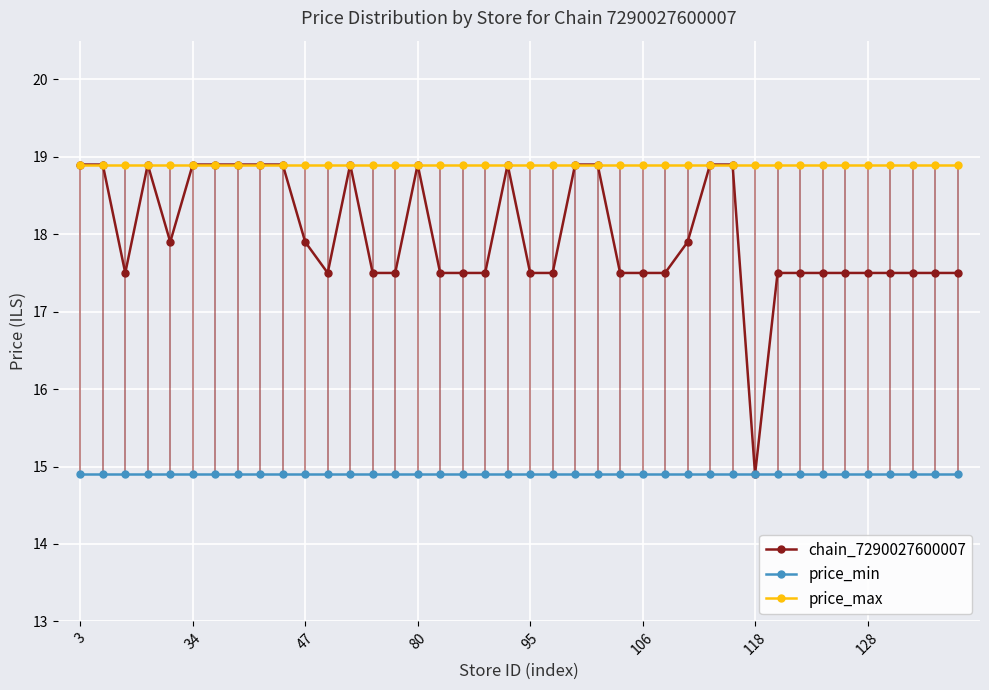

Rank the series by their average value, from highest to lowest.

price_max, chain_7290027600007, price_min